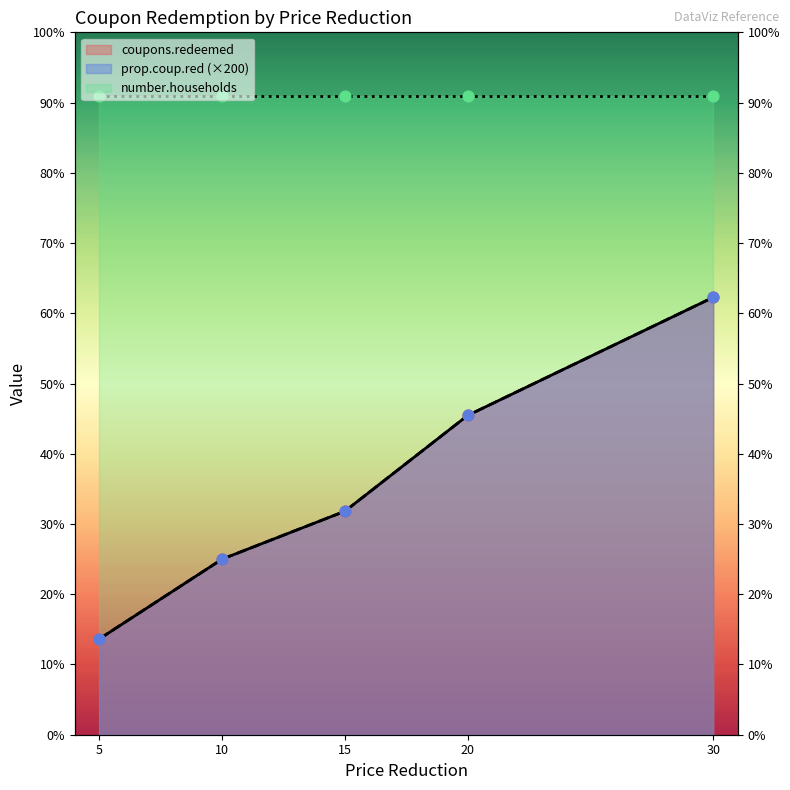

At how many categories does at least one series exceed 79?

2